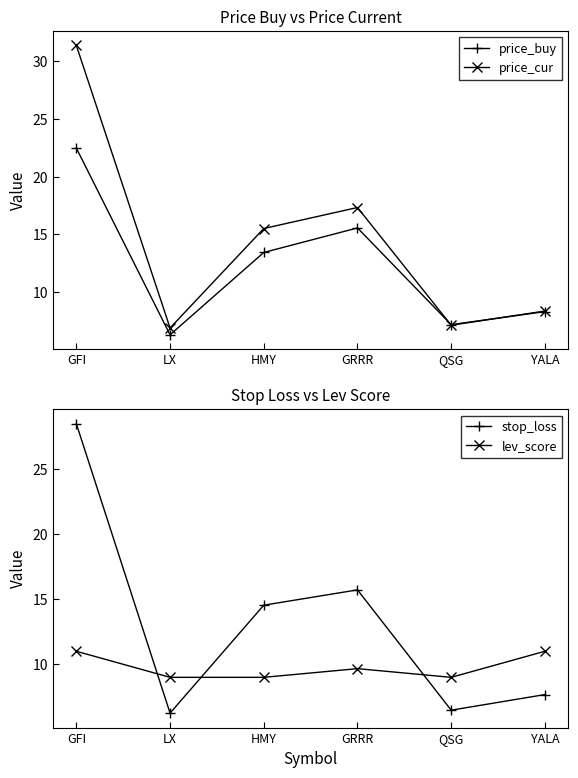

At which category does price_buy reach its first local peak?

GRRR